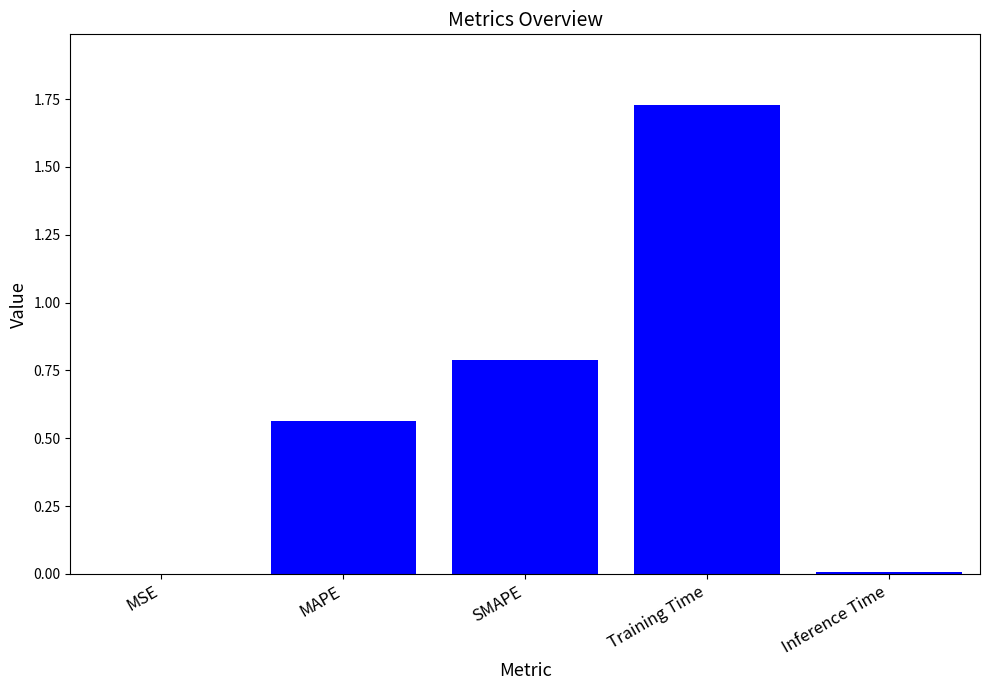

Is it true that the value at MSE is 0.0?

True